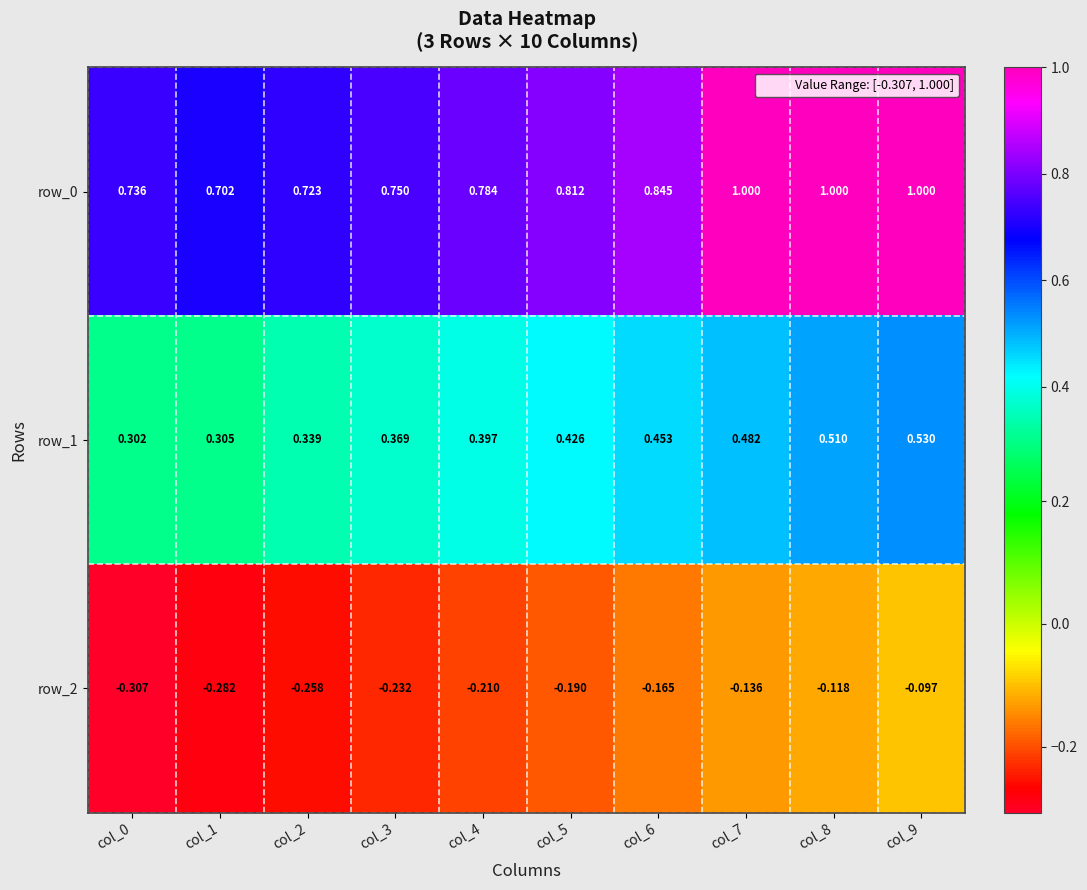

Is the value of row_2 at col_8 greater than the value of row_0 at col_1?

No